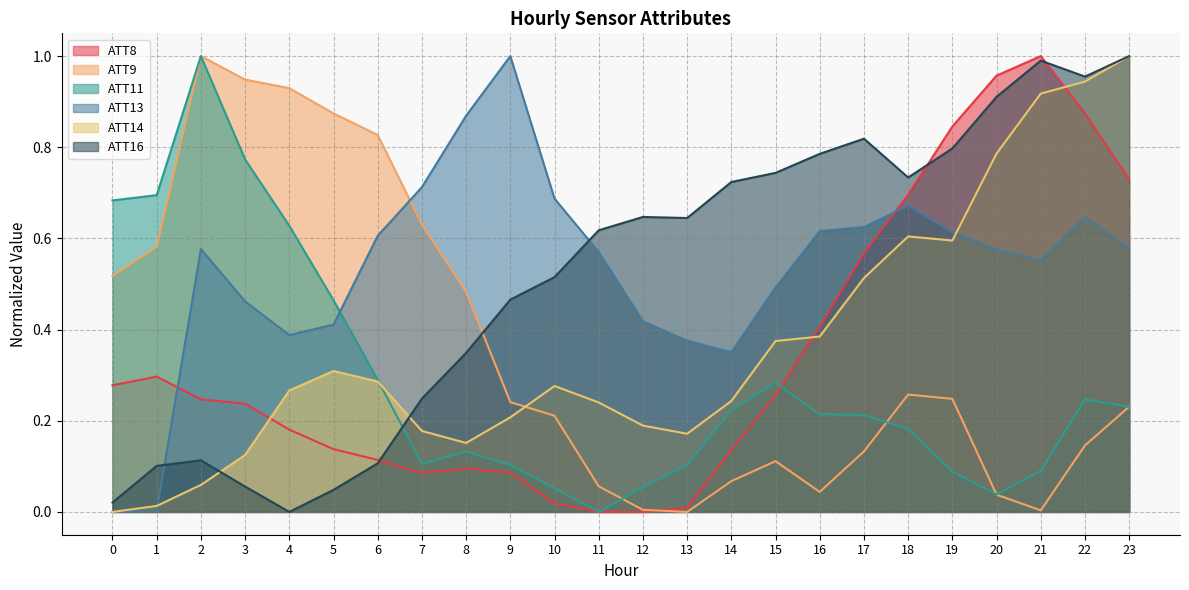

Where is the first local maximum for ATT16?

2